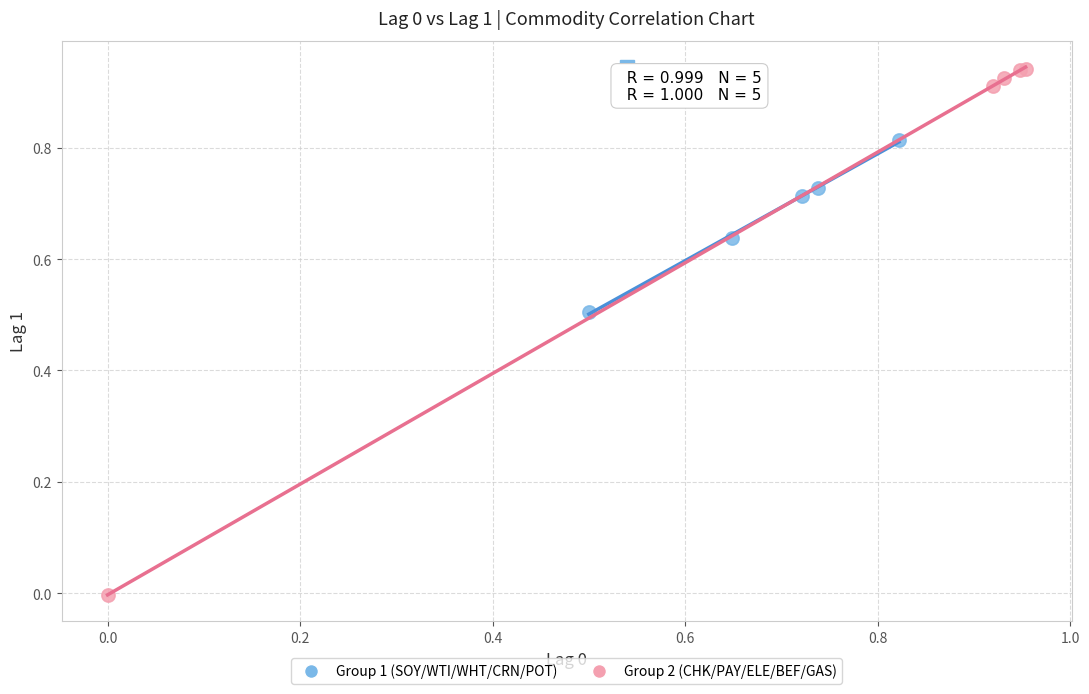

What are all the series names shown in the legend?

Group 1 (SOY/WTI/WHT/CRN/POT), Group 2 (CHK/PAY/ELE/BEF/GAS)